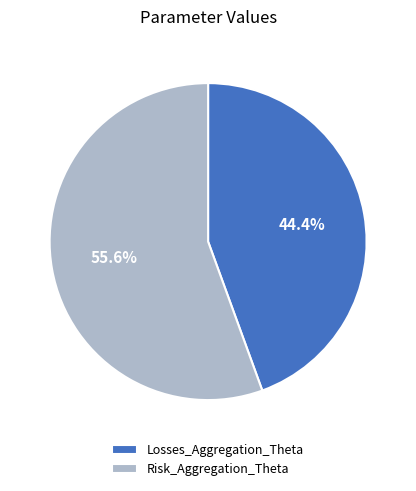

The Losses_Aggregation_Theta slice represents 59% of the pie. True or false?

False